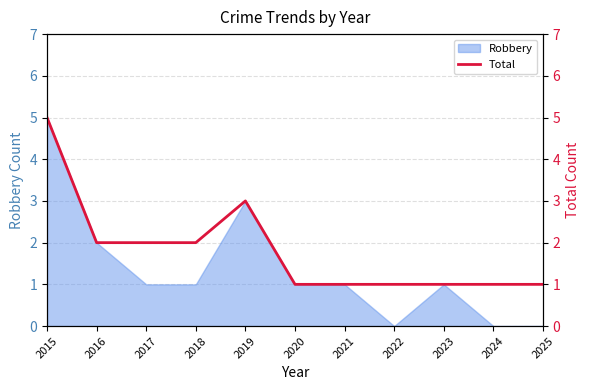

At which label does Robbery reach its peak?

2015